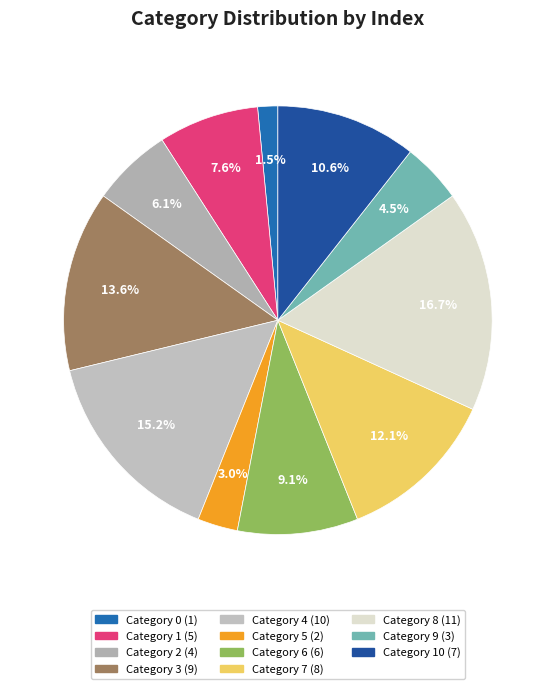

To the nearest percent, what is the average slice percentage?

9%